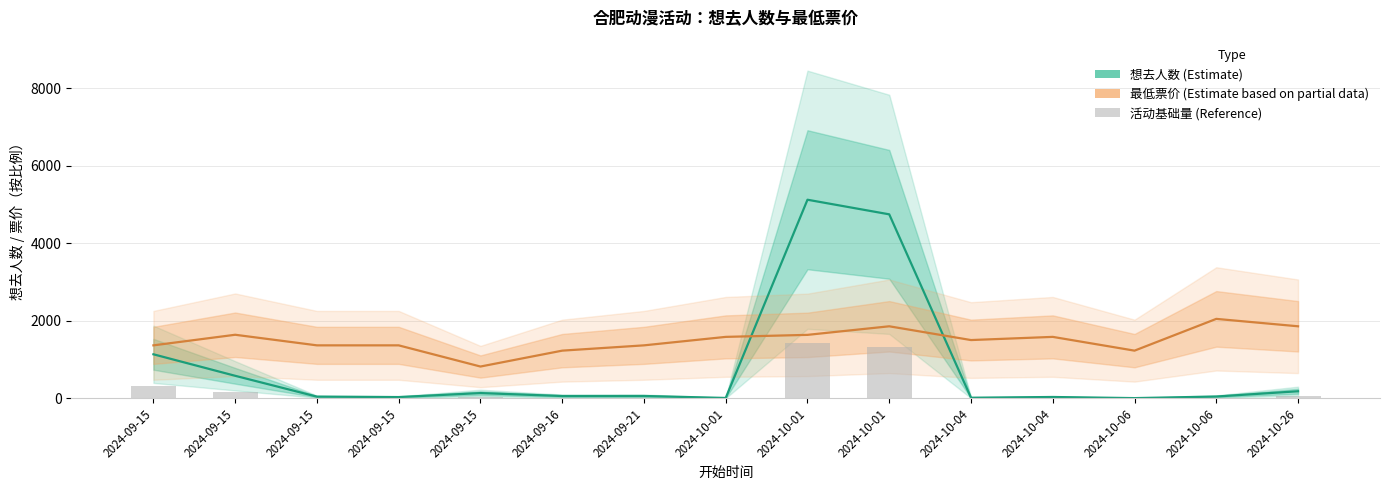

Rank the categories by 最低票价 (Estimate based on partial data) value from highest to lowest.

2024-10-06, 2024-10-01, 2024-10-26, 2024-09-15, 2024-10-01, 2024-10-01, 2024-10-04, 2024-10-04, 2024-09-15, 2024-09-15, 2024-09-15, 2024-09-21, 2024-09-16, 2024-10-06, 2024-09-15